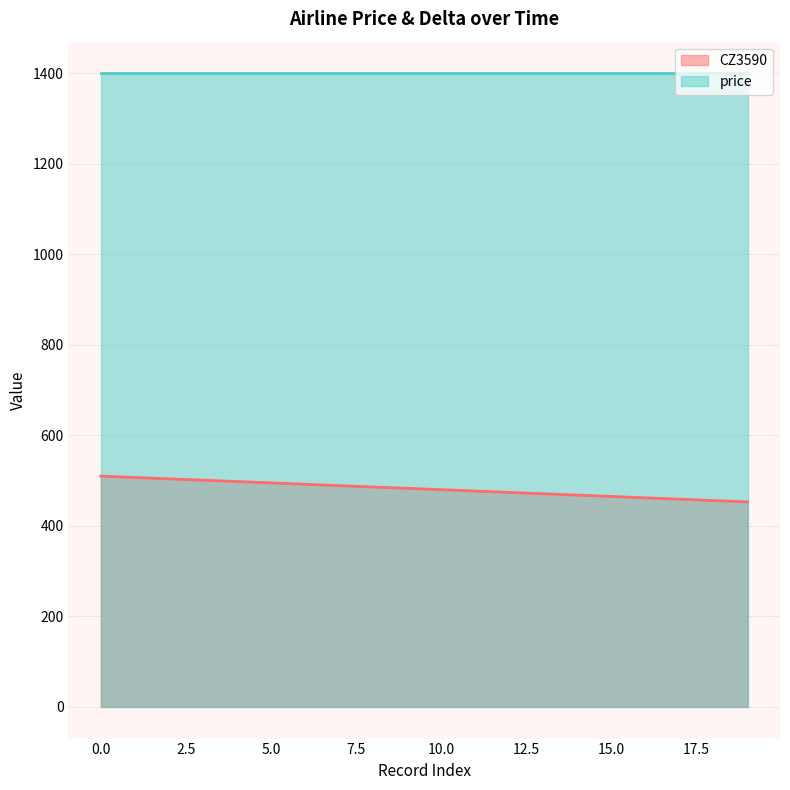

Rank the categories by value from lowest to highest.

19, 18, 17, 16, 15, 14, 13, 12, 11, 10, 9, 8, 7, 6, 5, 4, 3, 2, 1, 0